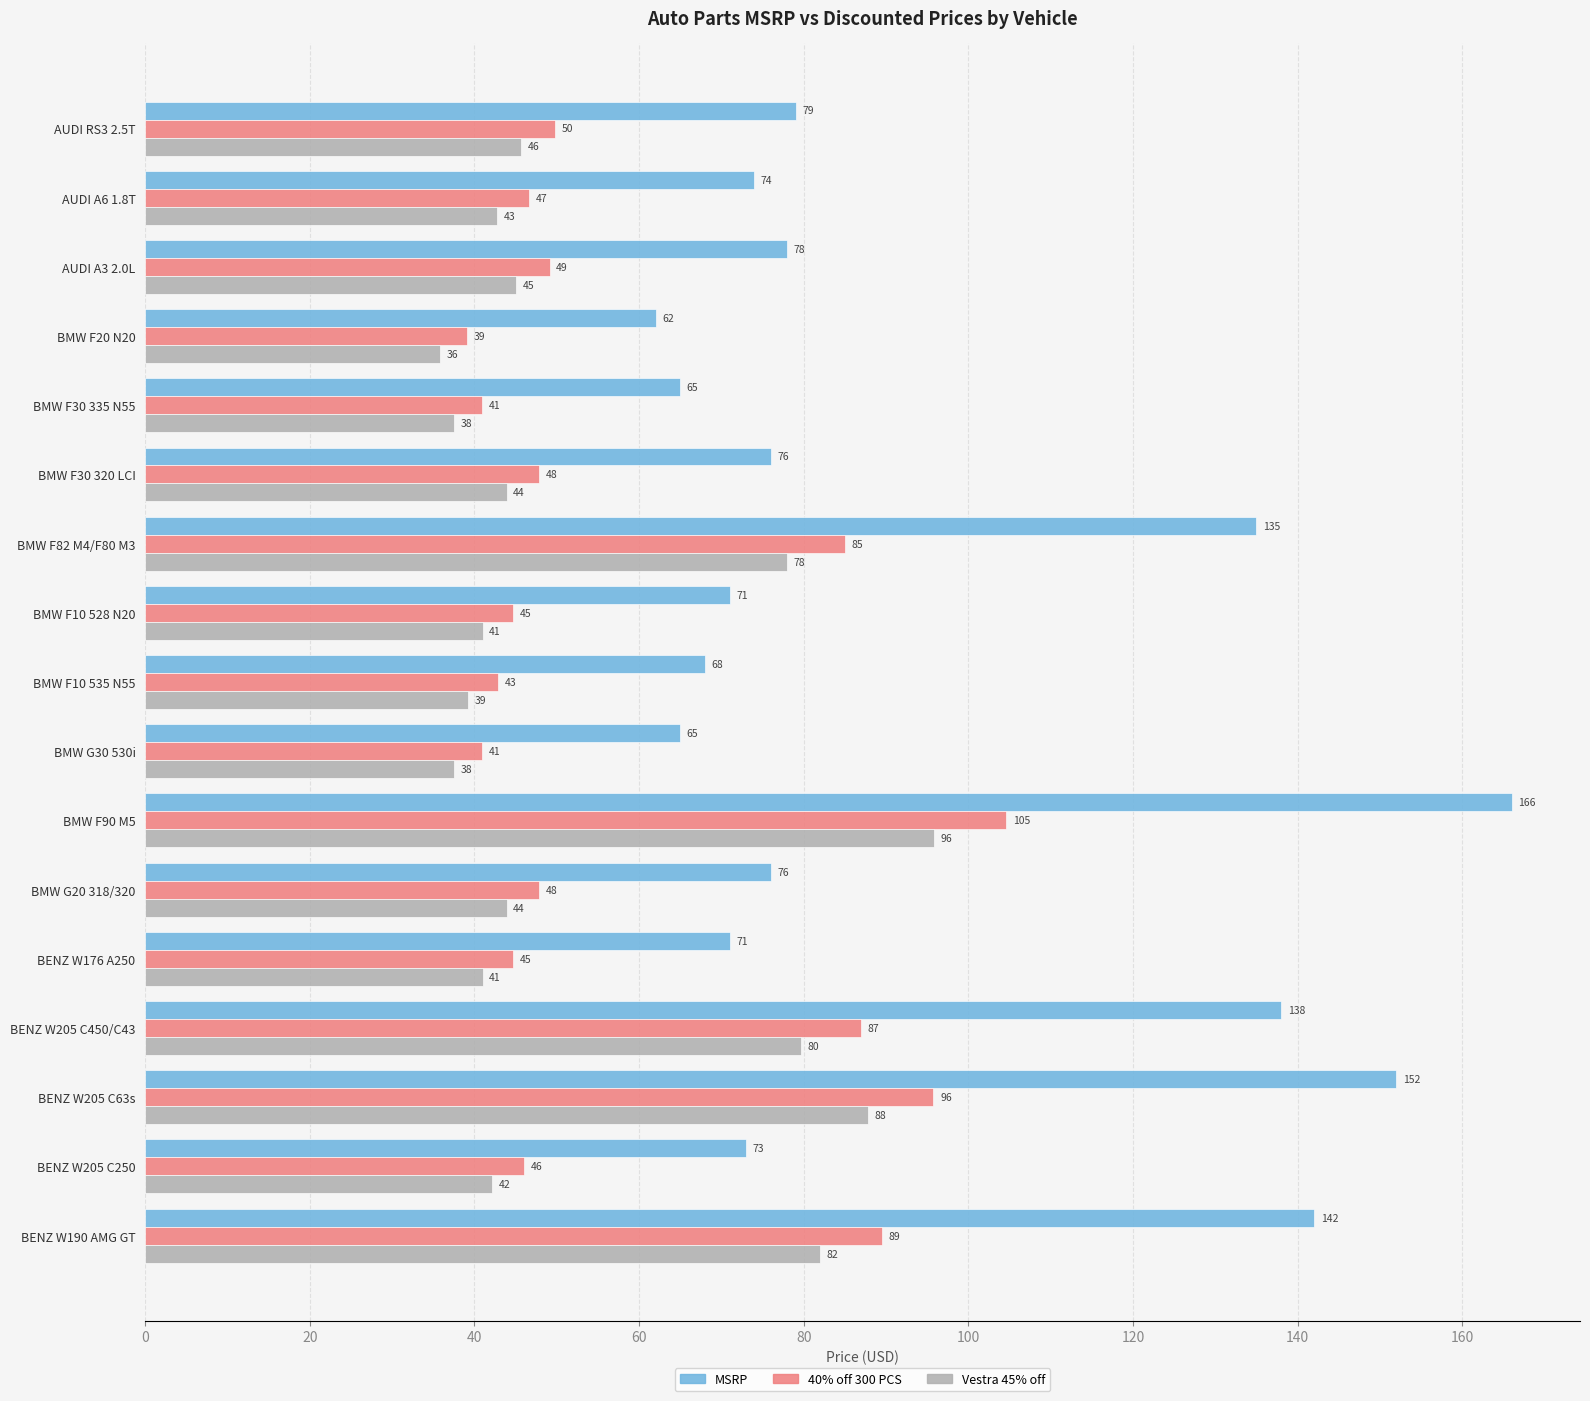

What value does the 40% off 300 PCS series have at BMW F10 535 N55?

42.8